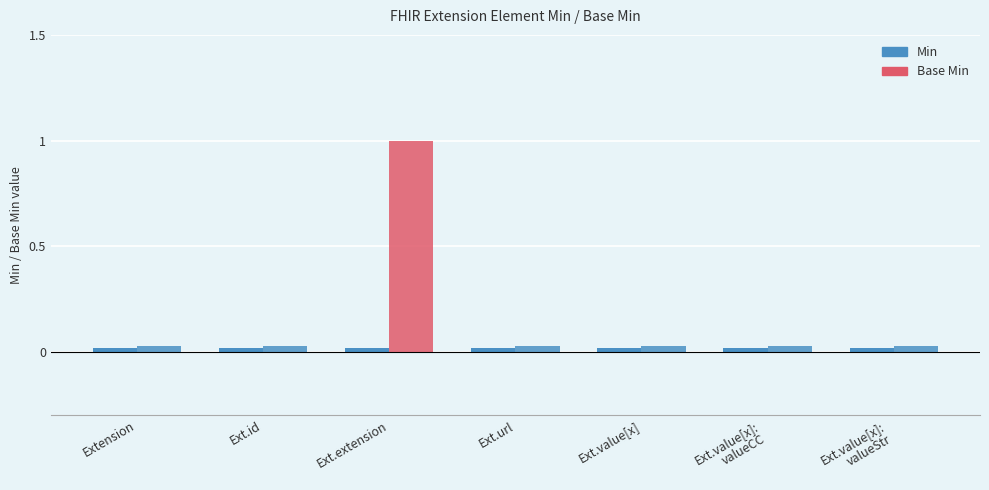

List the series in order of their overall mean, highest first.

Base Min, Min